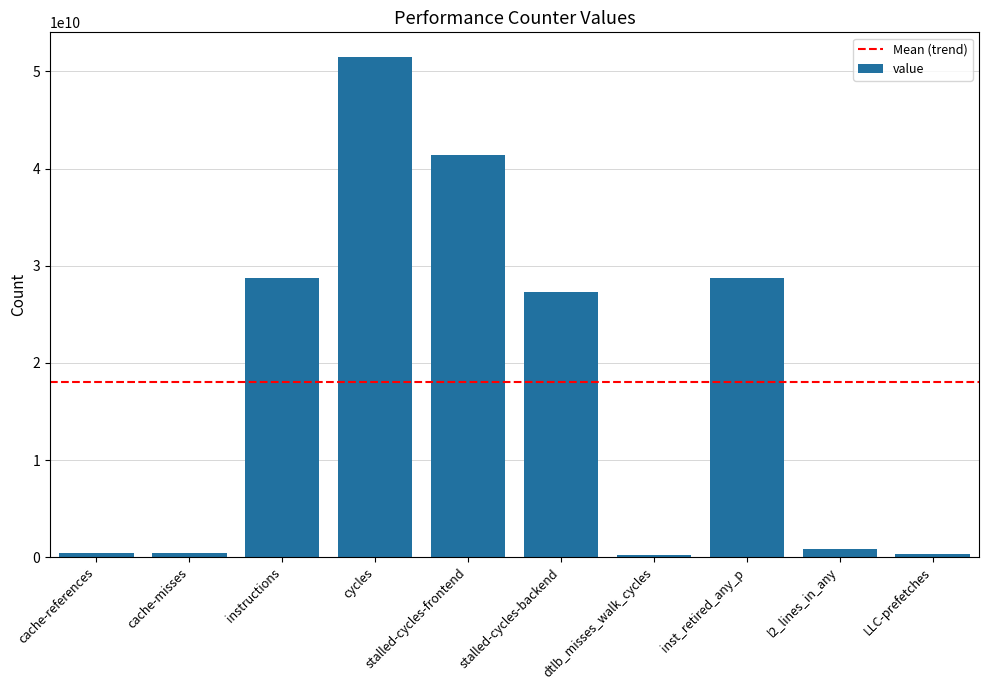

At which label is the value closest to 25843088032?

stalled-cycles-backend